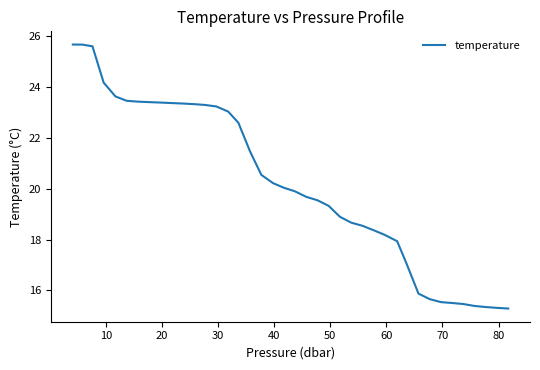

What is the difference between the maximum and minimum values?

10.4